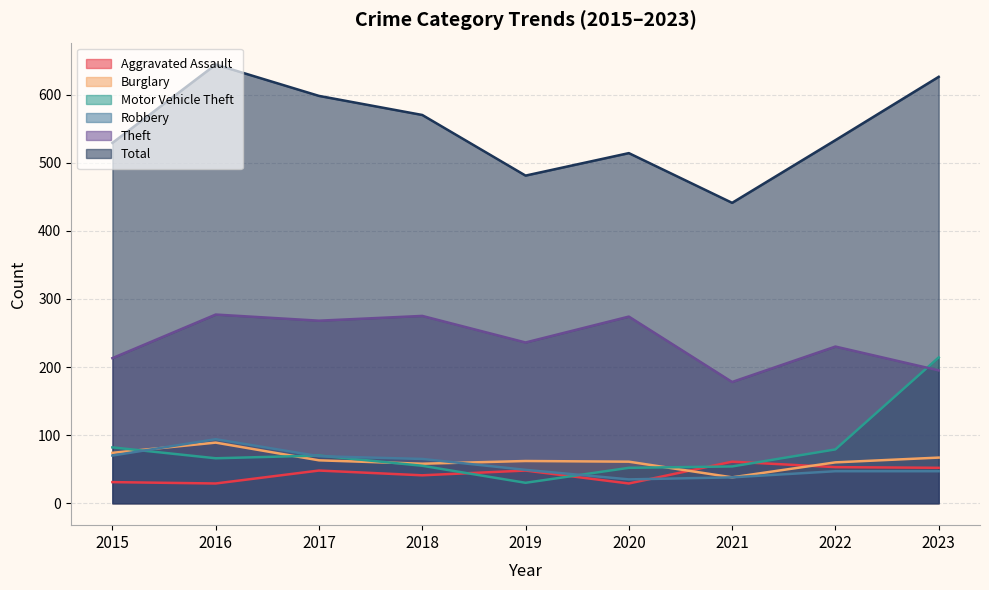

What is the total value across all series at 2023?

1201